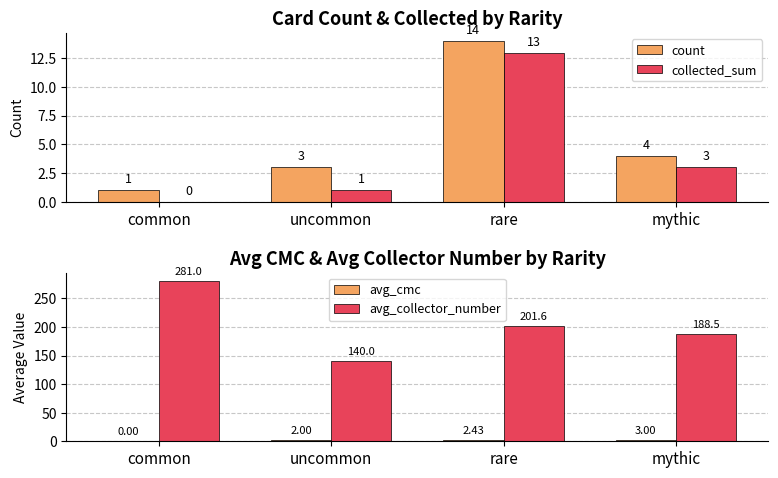

Where is avg_cmc nearest to the value 1?

common